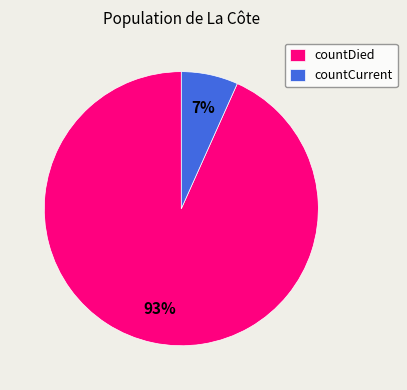

To the nearest percent, what portion does countCurrent represent?

7%